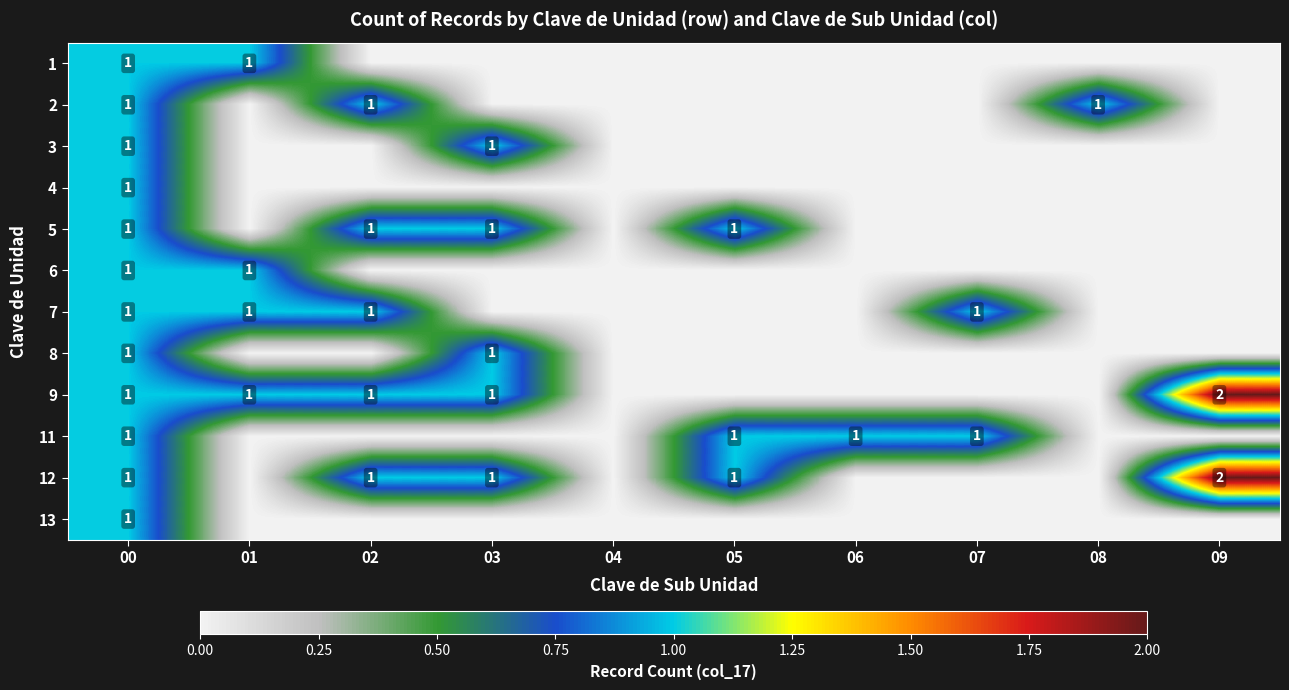

Is it true that 9 equals 1 at 01?

True